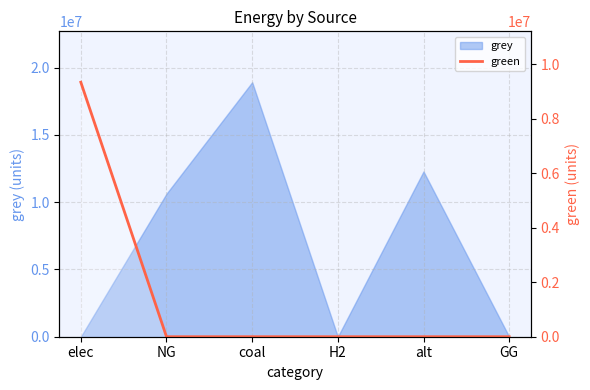

Is it true that the value at H2 is 0.0?

True